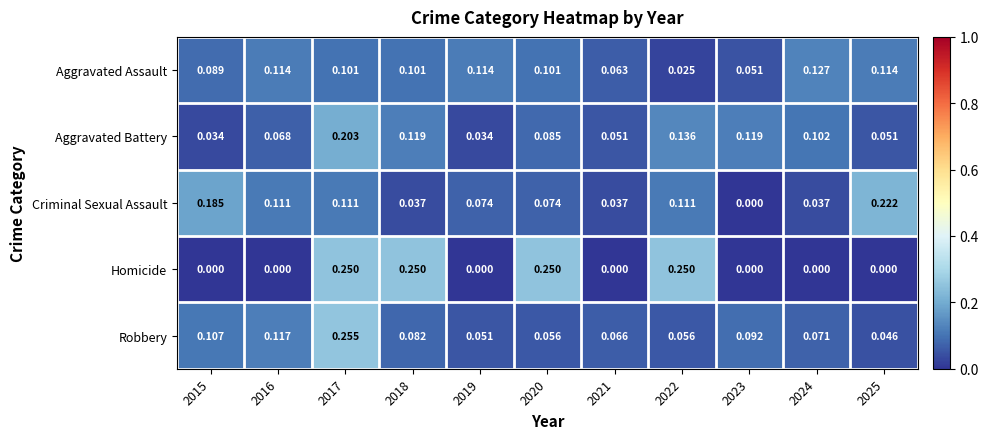

Which series has the largest total across all categories?

Aggravated Battery